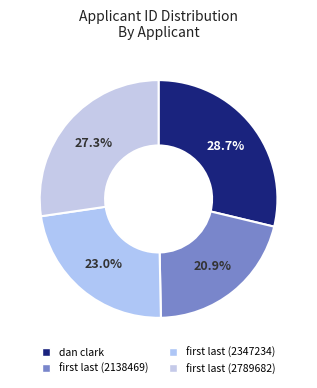

Which category has the smallest portion of the pie?

first last (2138469)